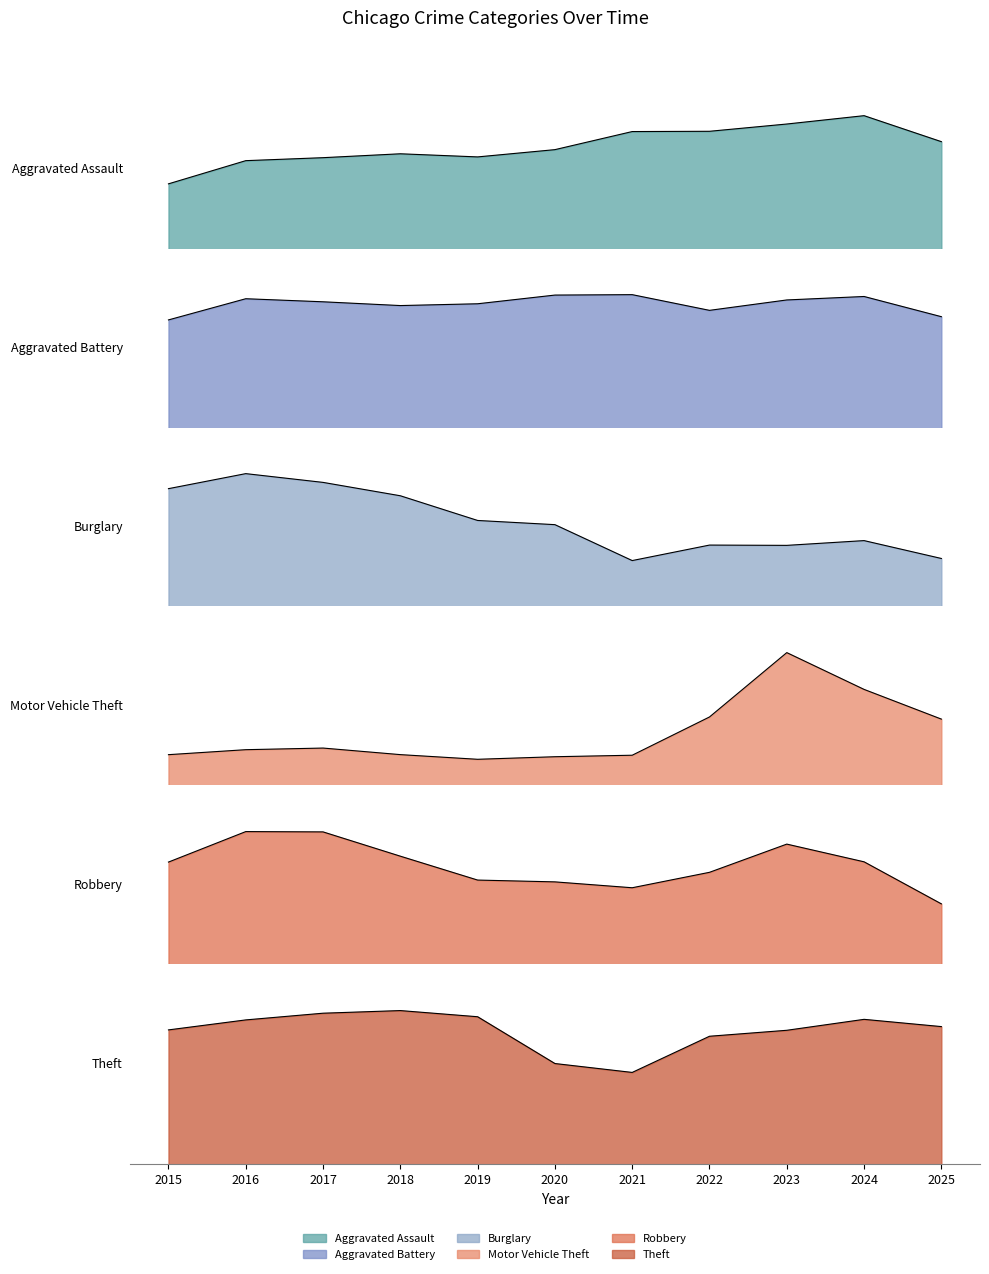

The Aggravated Battery series shows 6217 at 2017. True or false?

True